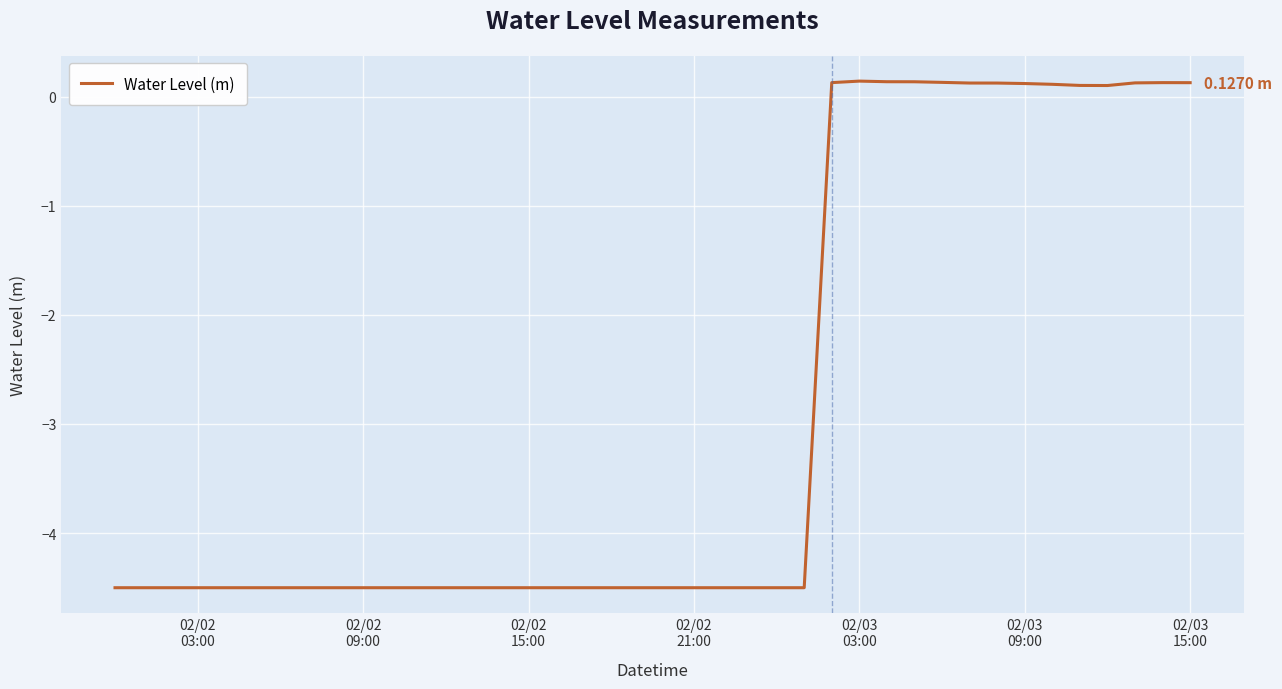

Is this an area chart (filled region under the line)?

No